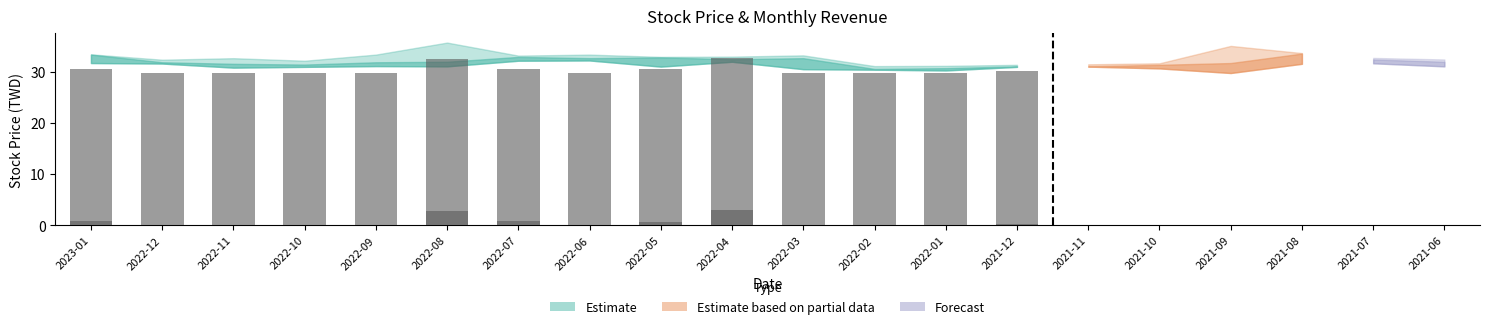

True or false: the data shows 50.0 at 2022-10.

False